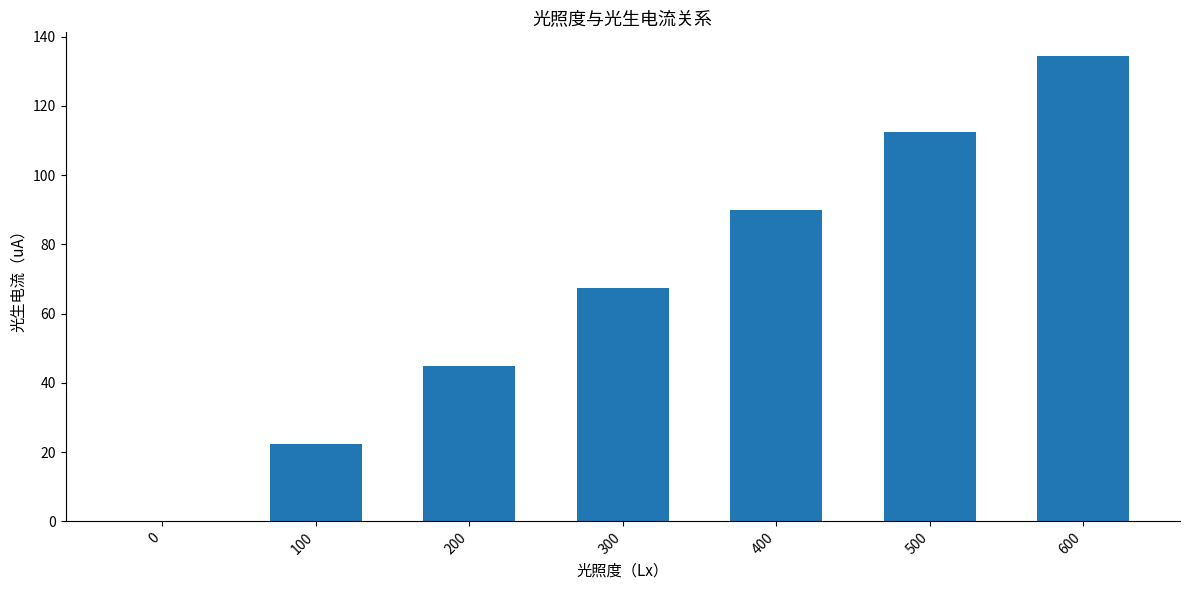

What is the greatest value displayed?

134.5